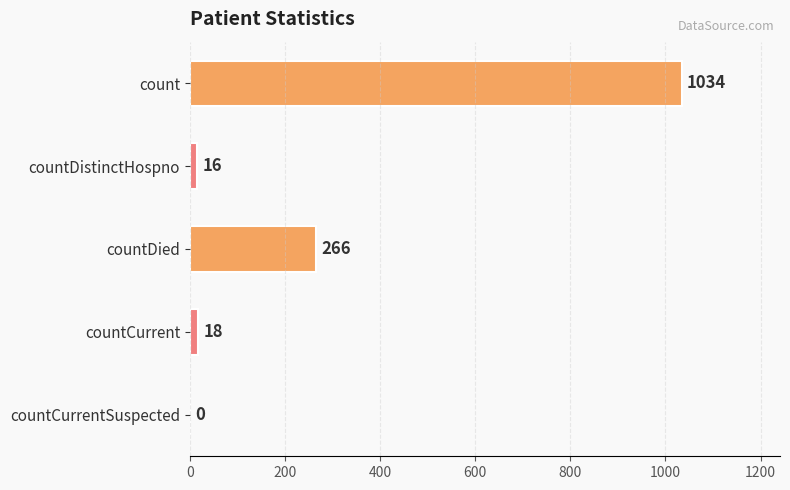

What is the sum of all values?

1334